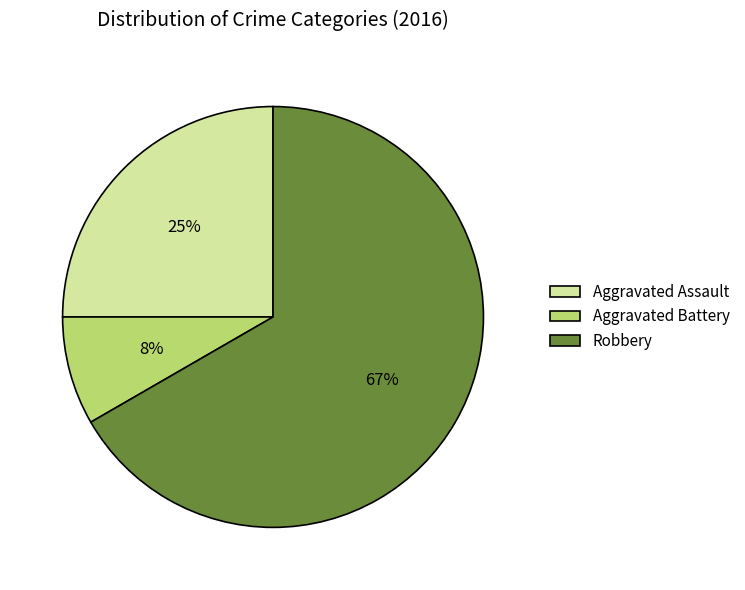

The Aggravated Battery slice represents 8% of the pie. True or false?

True